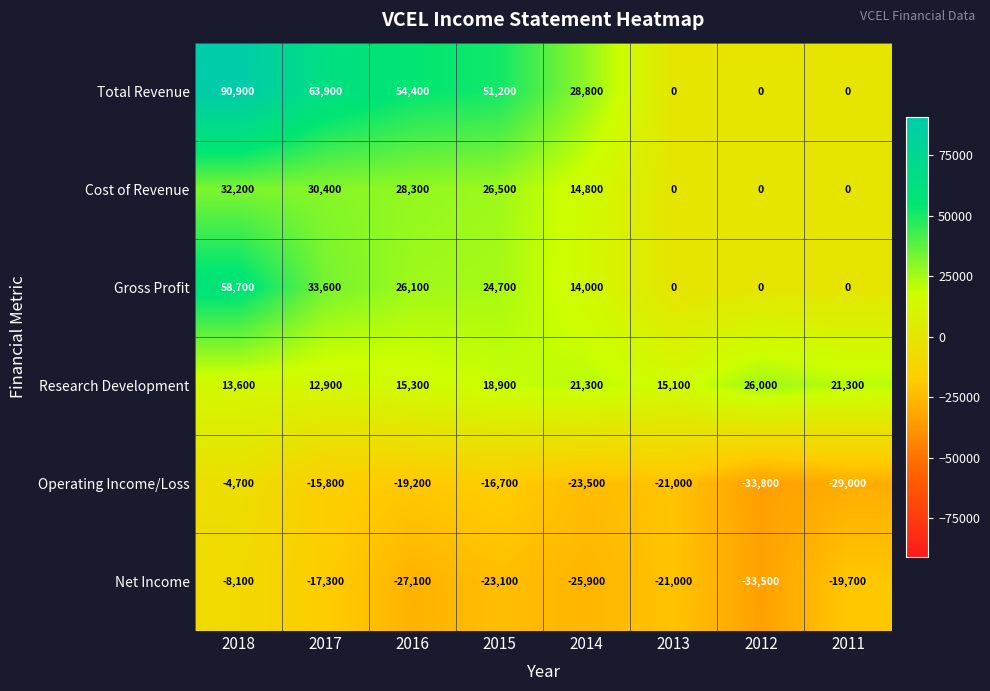

What is the average value of the Cost of Revenue series?

16525